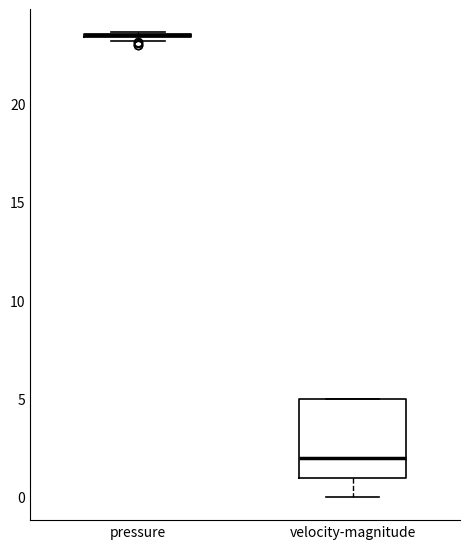

Where does the median line of the box for velocity-magnitude sit on the y-axis? The values are not printed on the chart, so give them approximately, as read against the axis.

2.0